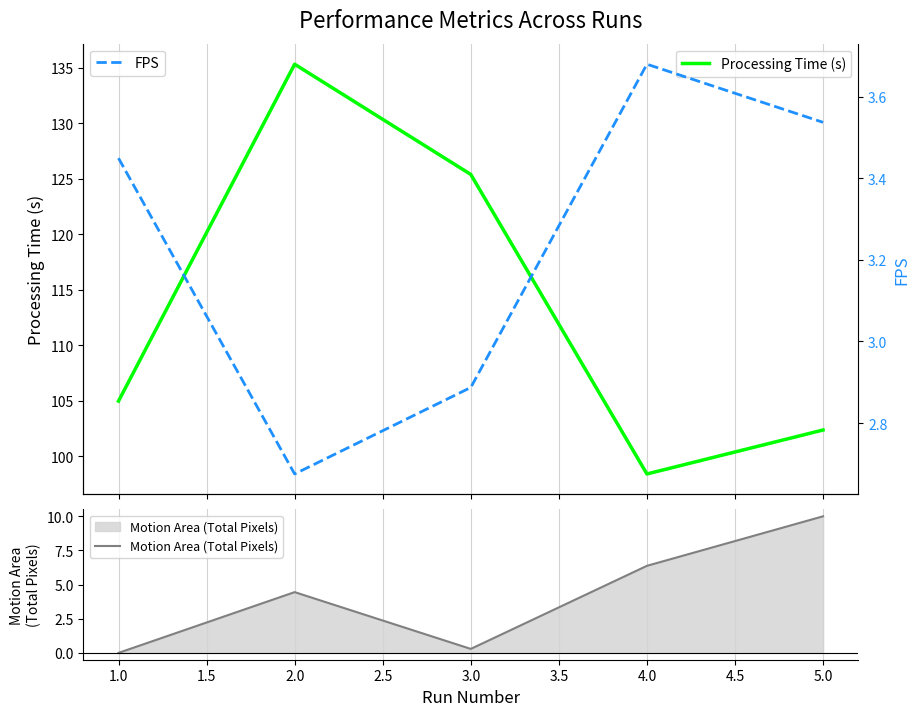

Where does the Motion Area (Total Pixels) series first go above 4?

2.0